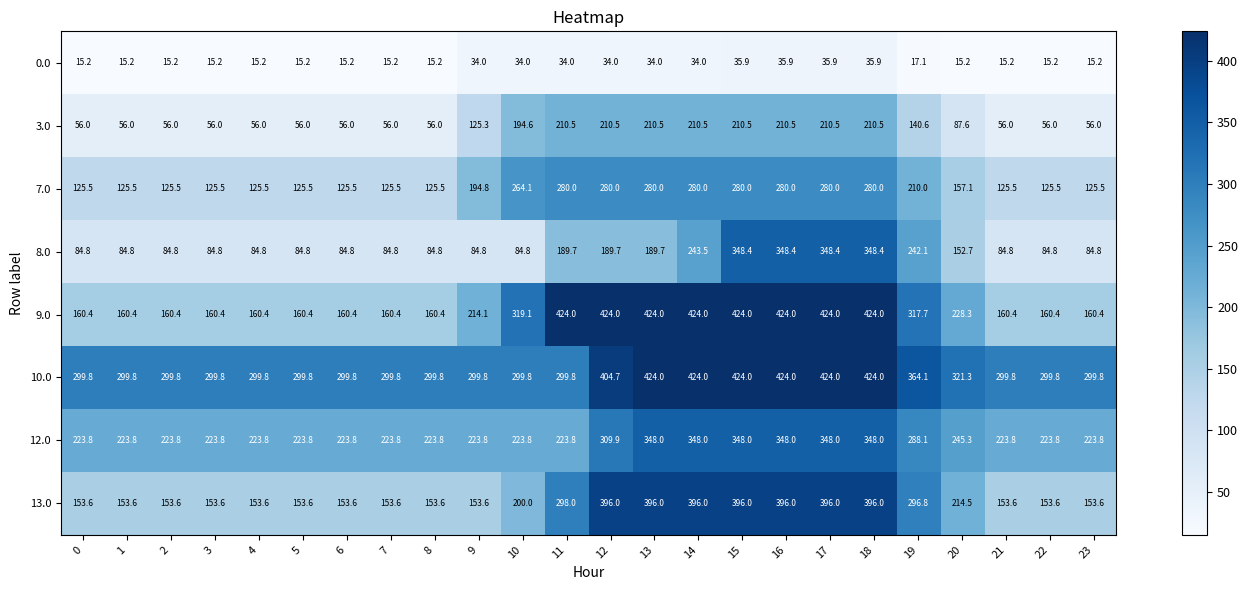

What is the spread (max minus min) of values at 20?

306.1